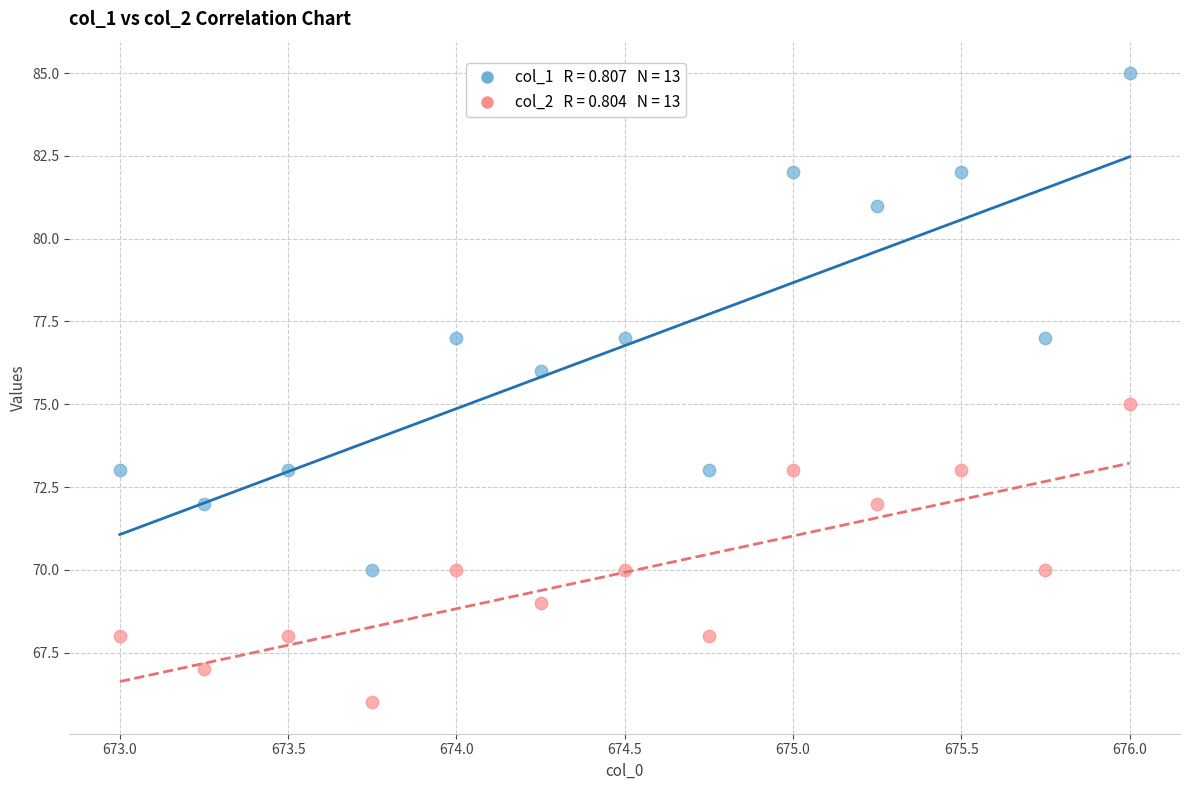

Across all data points, what is the range of Y values (max minus min)?

19